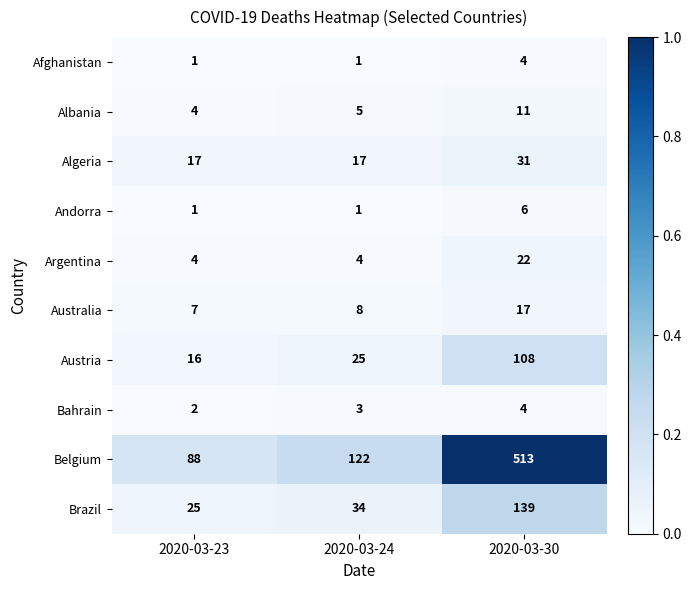

Which series has the largest total across all categories?

Belgium